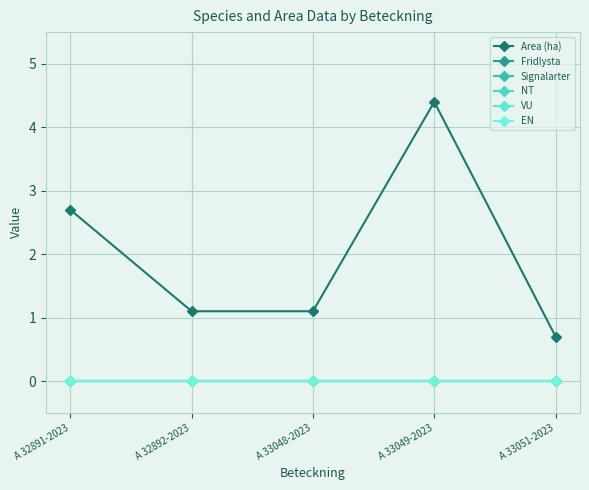

What is the difference between the highest and lowest values at A 32891-2023?

2.7